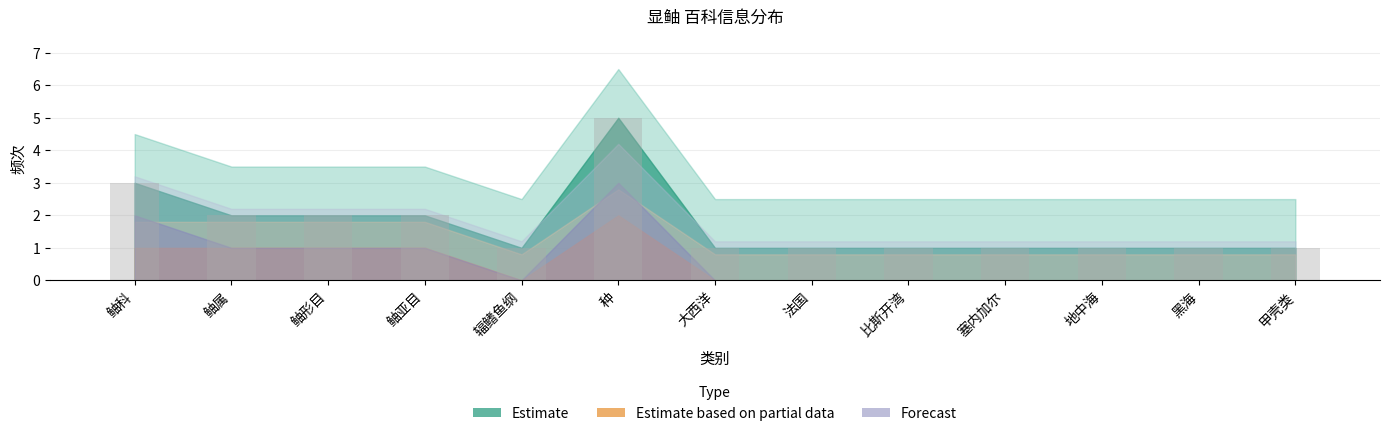

What is the ratio of the value at 鲉科 to the value at 黑海?

3.0